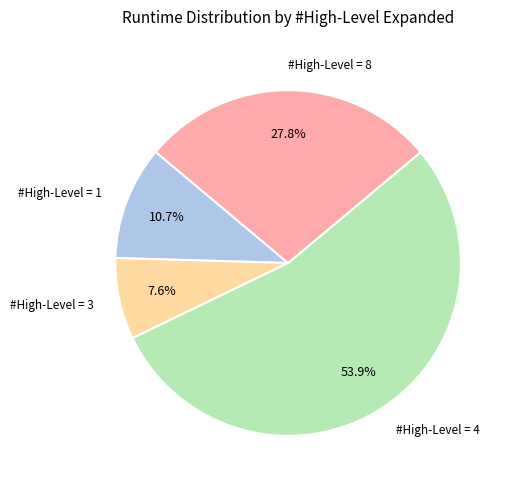

Which category has the biggest portion of the pie?

#High-Level = 4